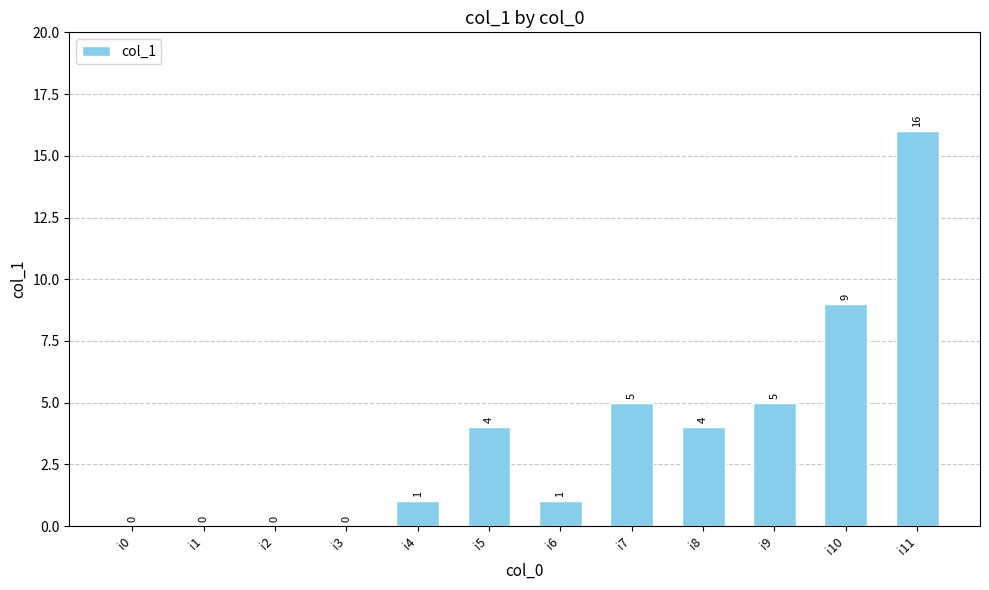

What is the sum of all values?

45